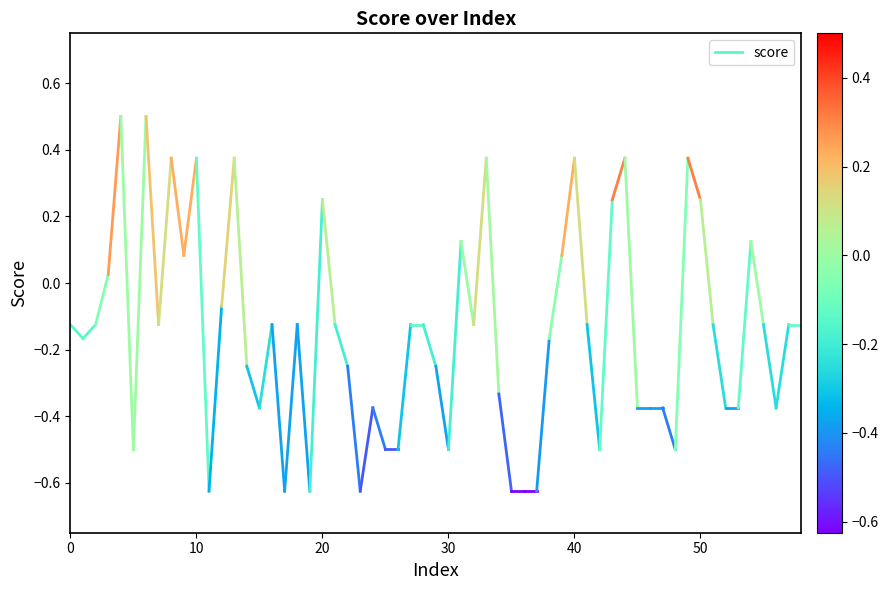

Does the chart have visible grid lines?

No